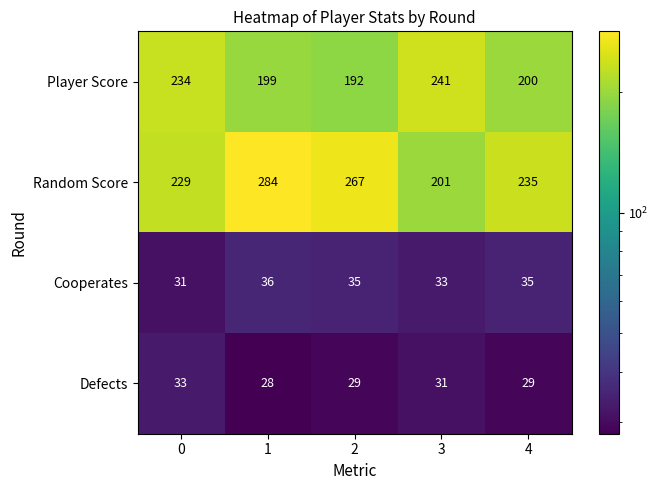

Is it true that Cooperates equals 54 at 3?

False